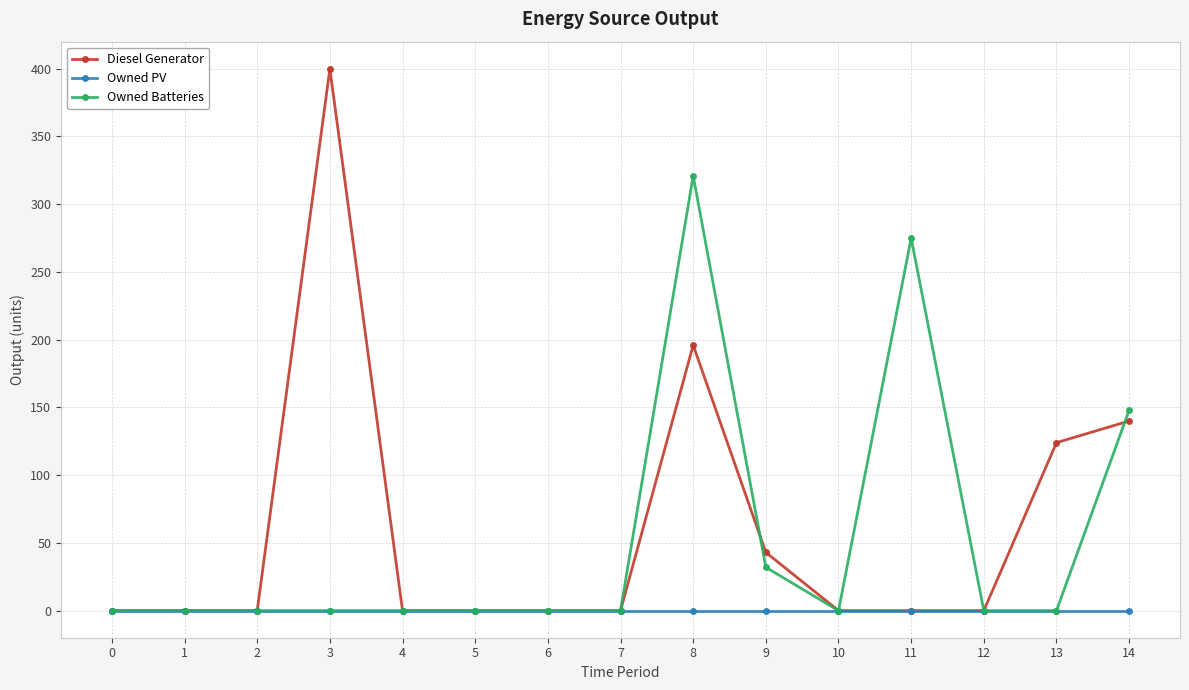

At how many categories does at least one series exceed 29?

6